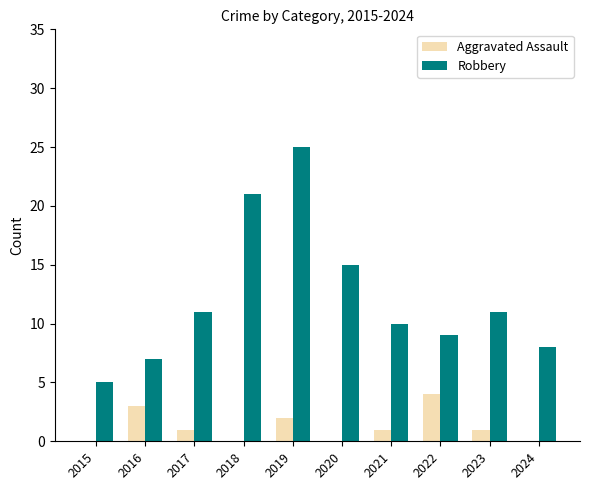

Is the value of Robbery at 2015 greater than the value of Aggravated Assault at 2022?

Yes